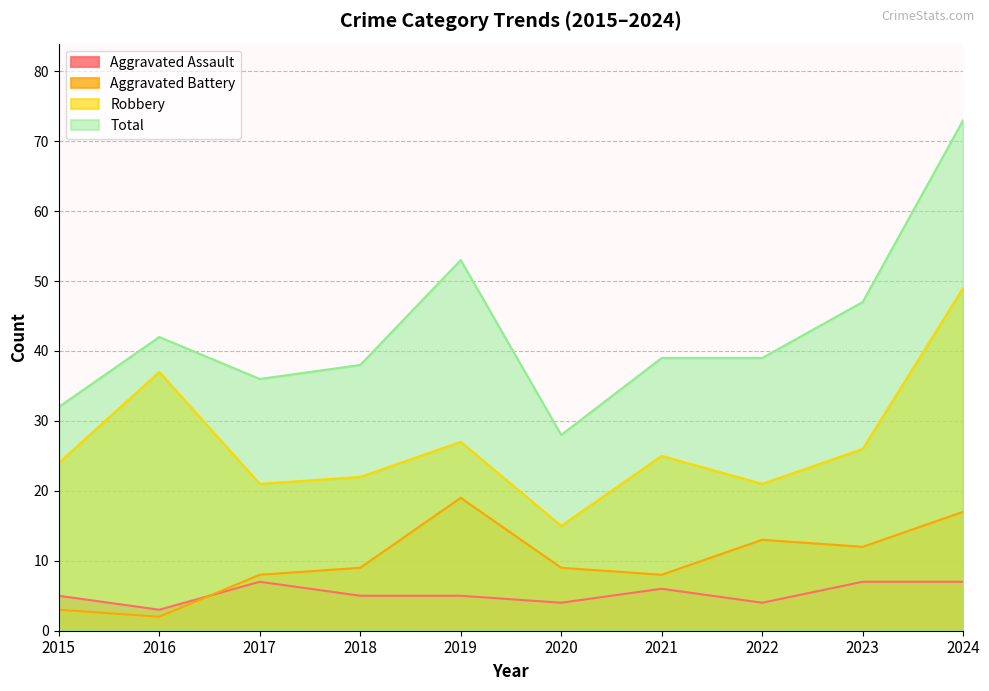

Between 2018 and 2020, which series saw the biggest shift?

Total